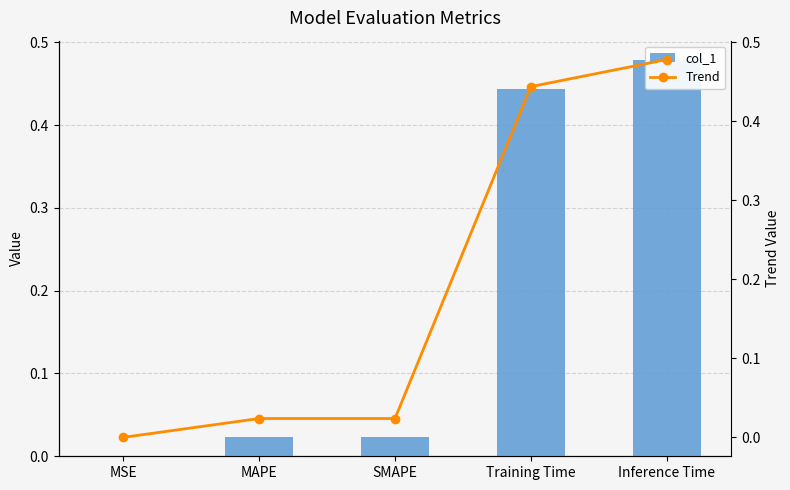

How many groups of bars are there?

5